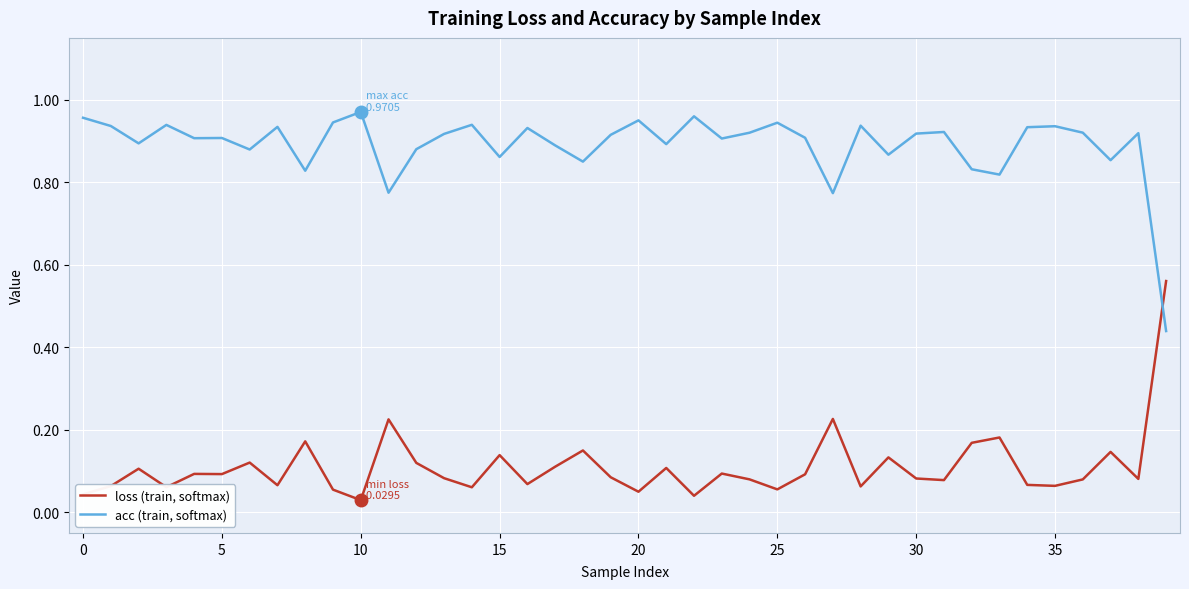

After their last crossing, which series has the higher values: loss (train, softmax) or acc (train, softmax)?

loss (train, softmax)